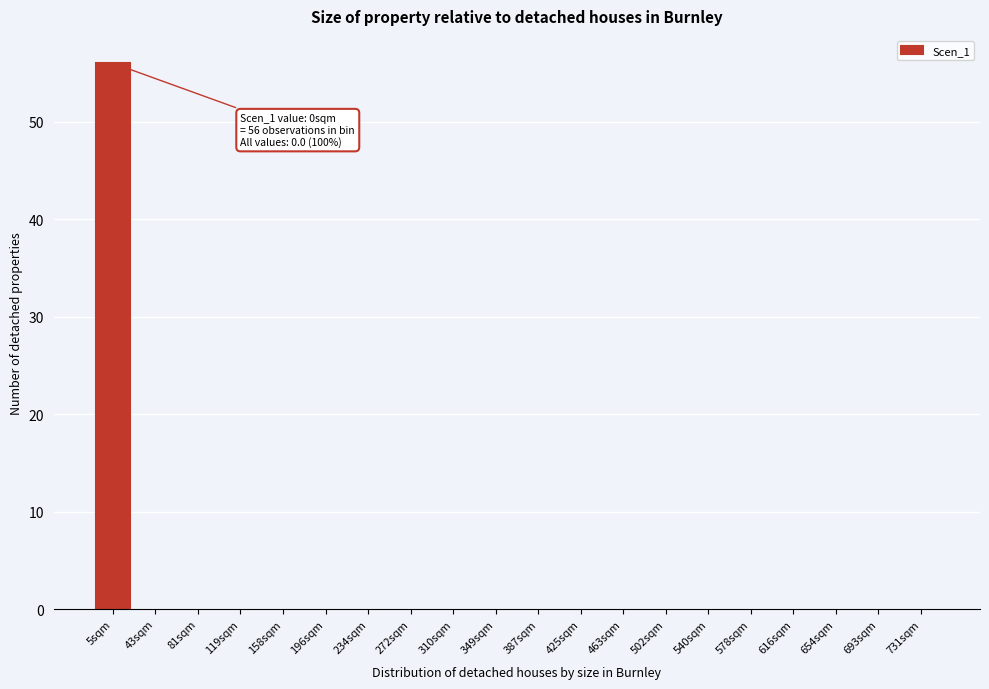

Reading left to right, extract all data points from this chart.

5sqm=56	43sqm=0	81sqm=0	119sqm=0	158sqm=0	196sqm=0	234sqm=0	272sqm=0	310sqm=0	349sqm=0	387sqm=0	425sqm=0	463sqm=0	502sqm=0	540sqm=0	578sqm=0	616sqm=0	654sqm=0	693sqm=0	731sqm=0